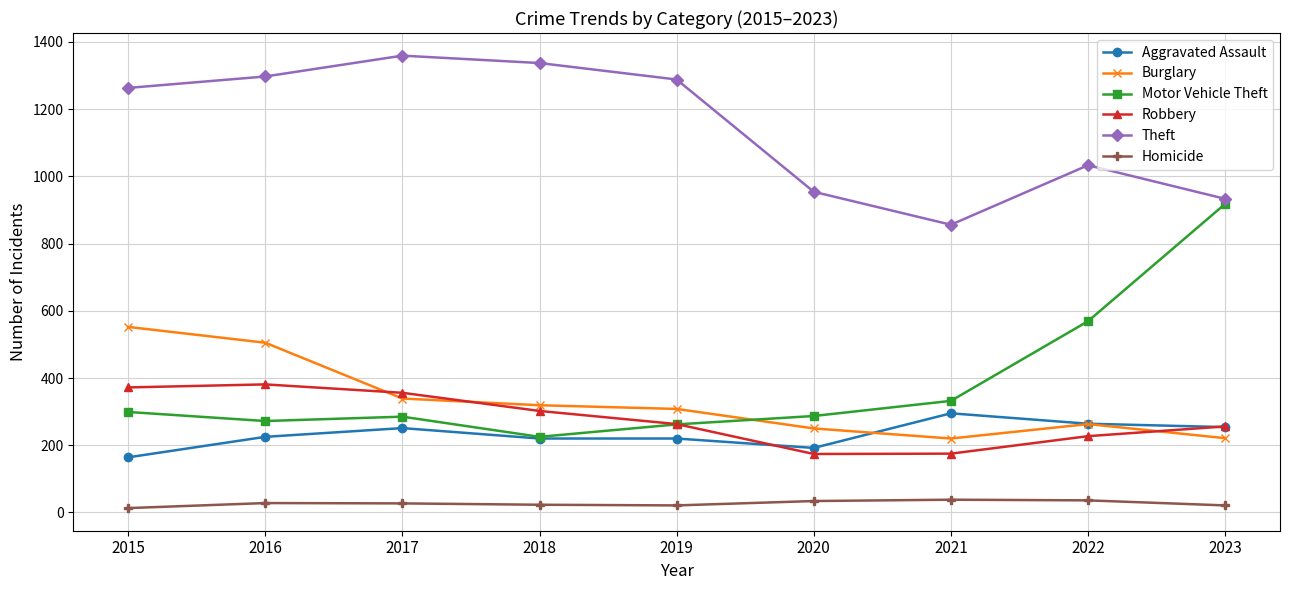

How many interior local peaks does the Theft series have?

2